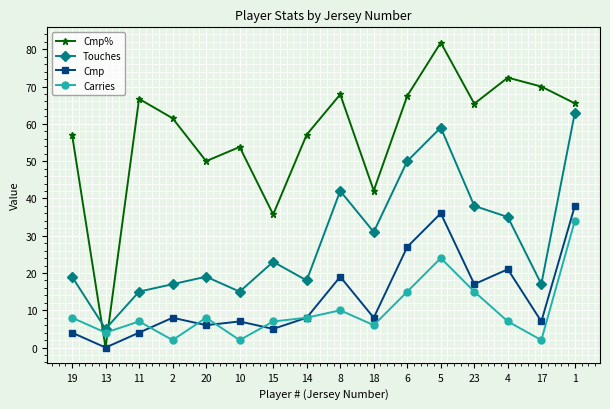

True or false: Cmp% and Carries cross at least once.

True